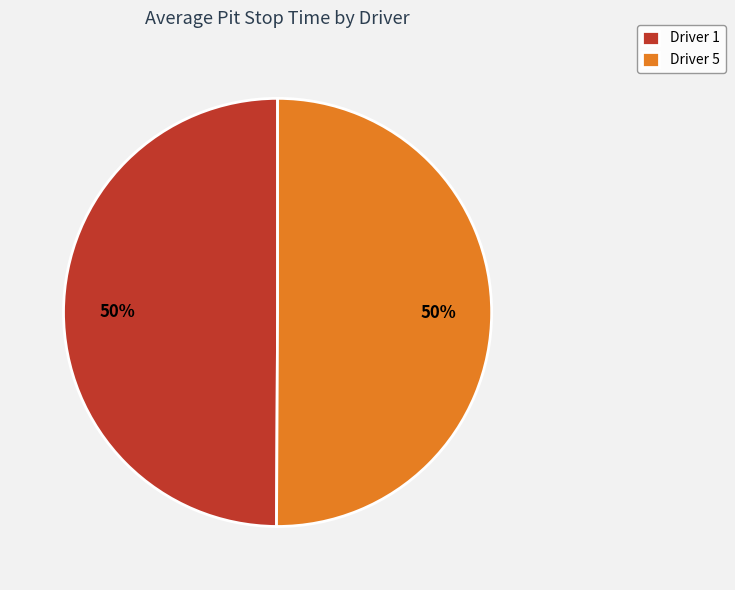

What is the ratio of the value at Driver 1 to the value at Driver 5?

1.0